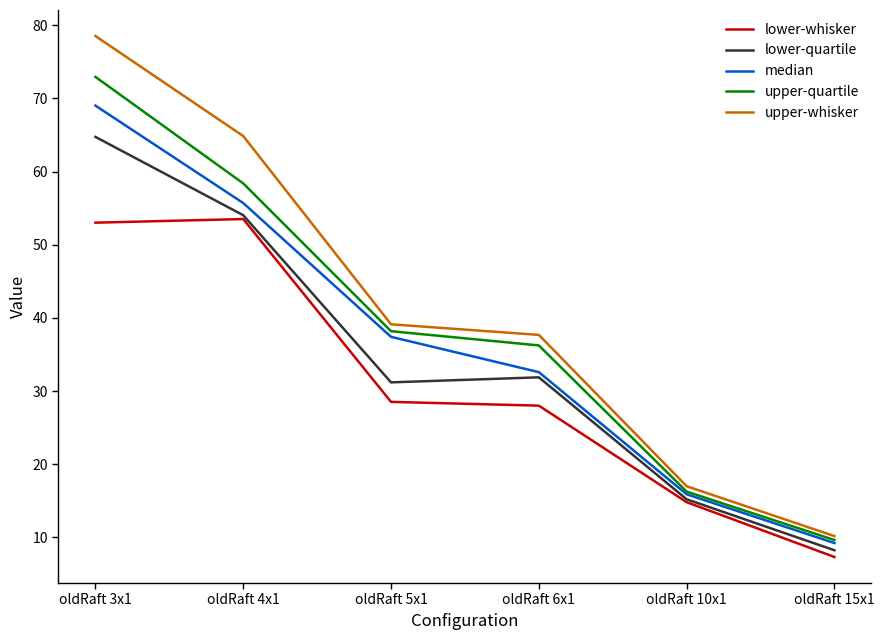

Read the upper-whisker value at oldRaft 6x1.

37.7